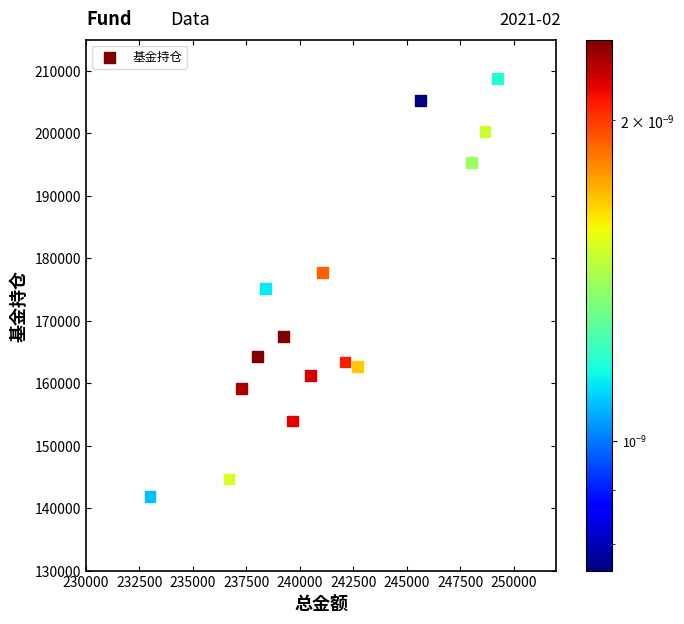

What is the range of X values (max minus min)?

16233.3